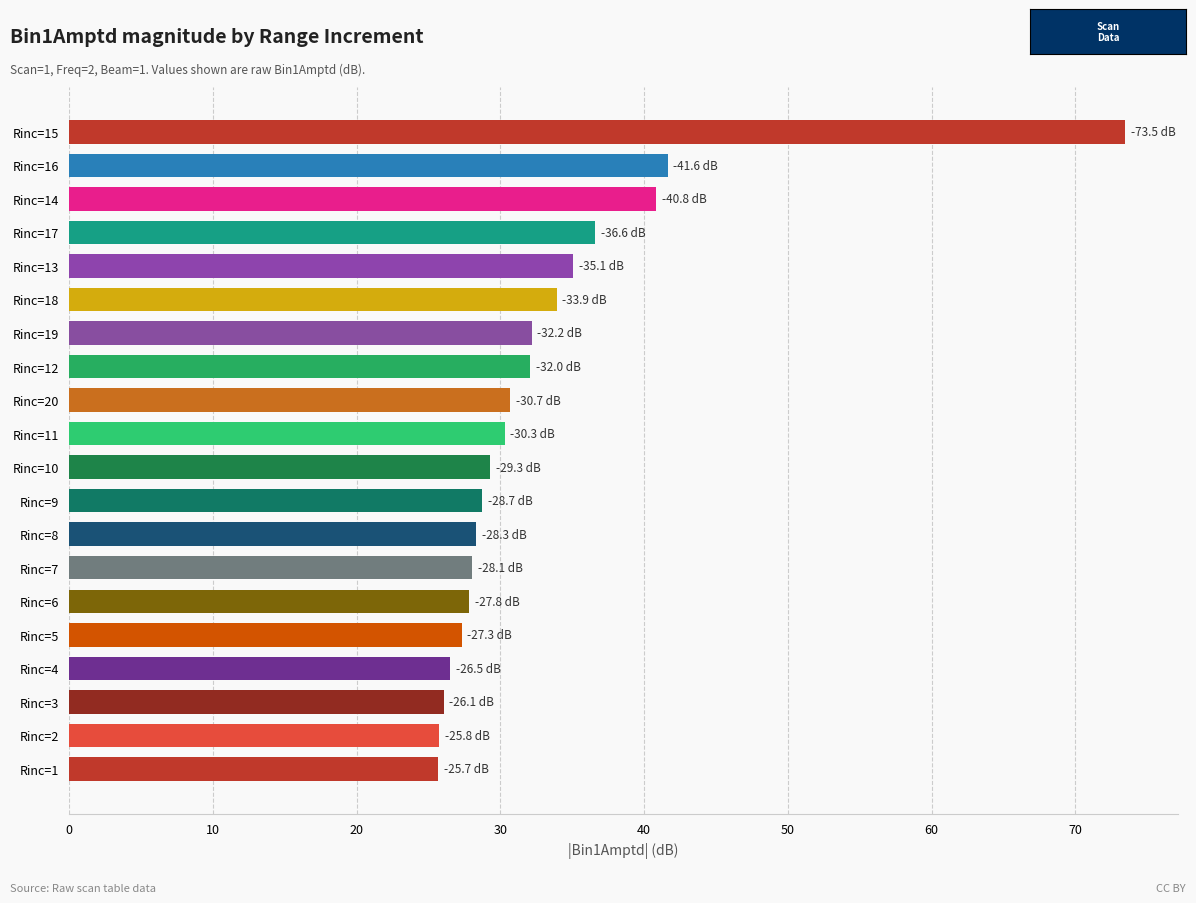

What is the smallest value displayed?

25.7